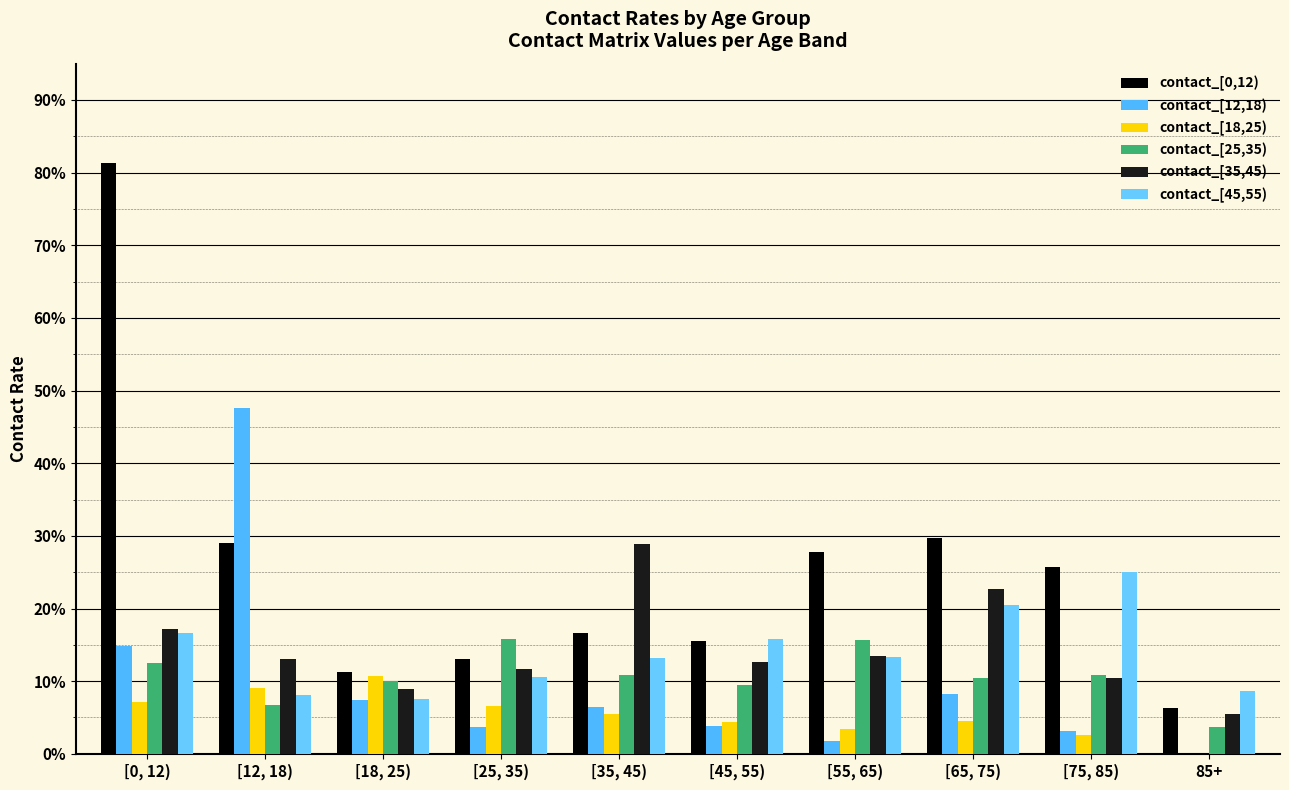

What is the difference between the highest and lowest values at [25, 35)?

0.1